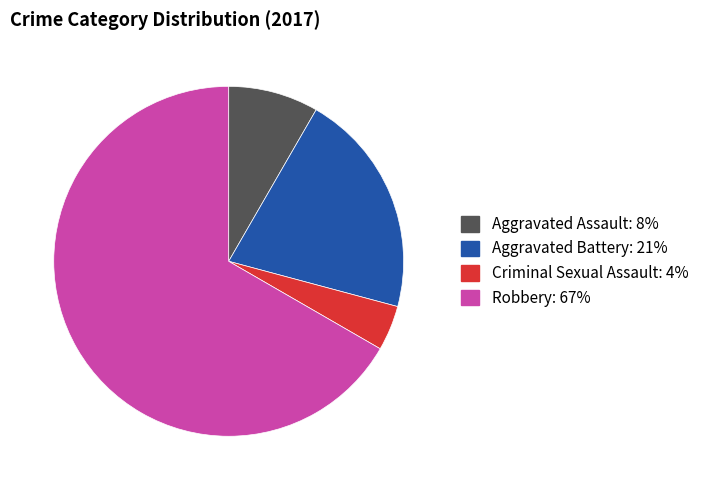

Does any single category account for the majority?

Yes